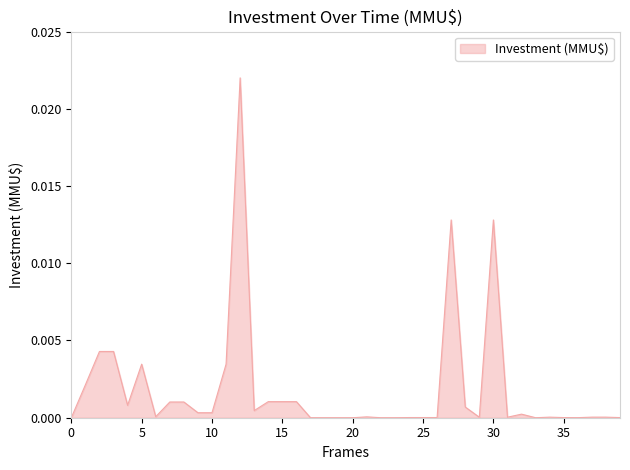

How many lines are shown in the chart?

1